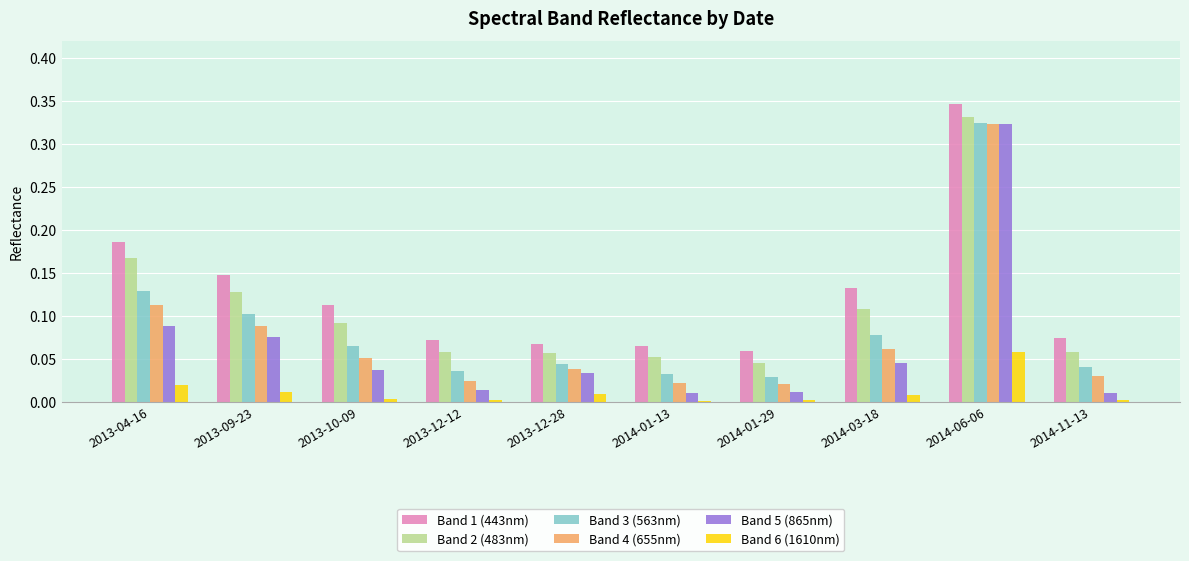

What is the sum of all Band 5 (865nm) values?

0.6